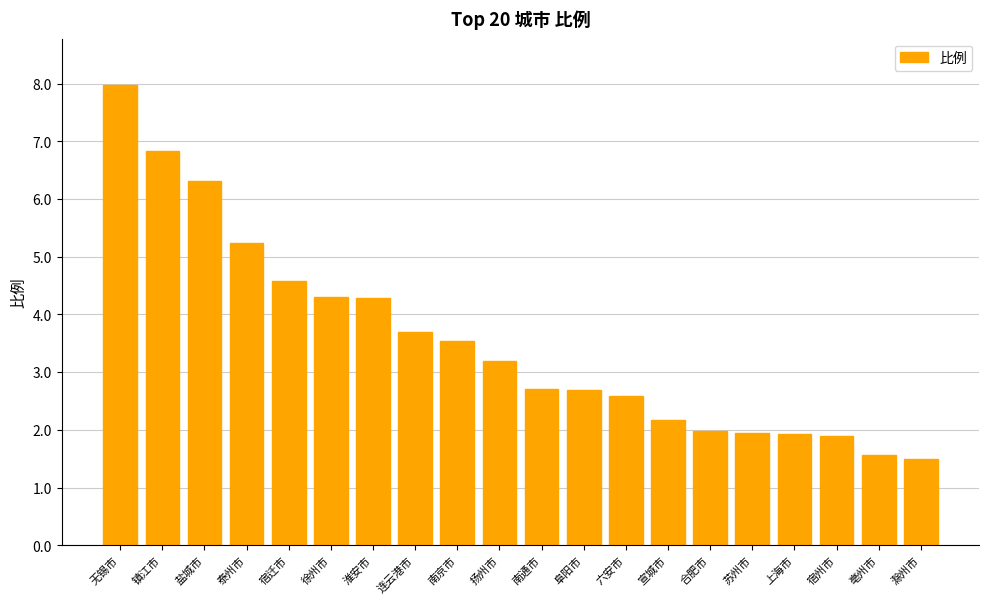

What is the ratio of the value at 亳州市 to the value at 淮安市?

0.4